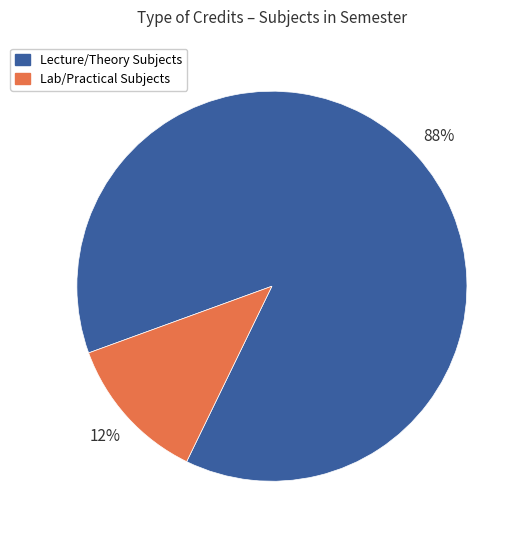

True or false: Lab/Practical Subjects accounts for 12% of the total.

True